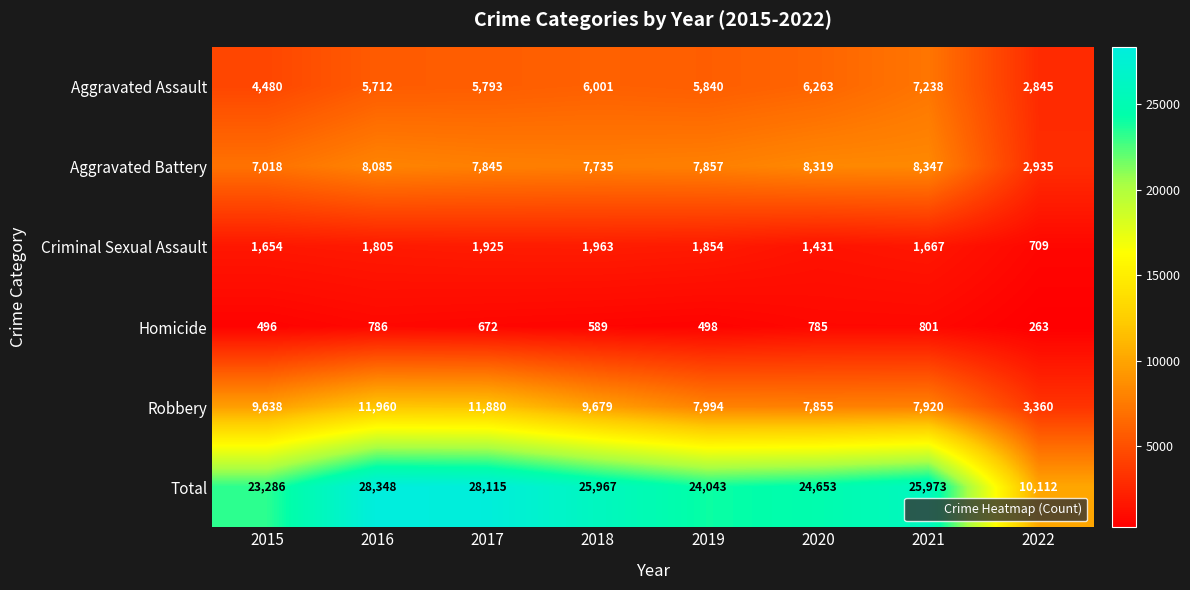

Which series has the widest spread of values?

Total